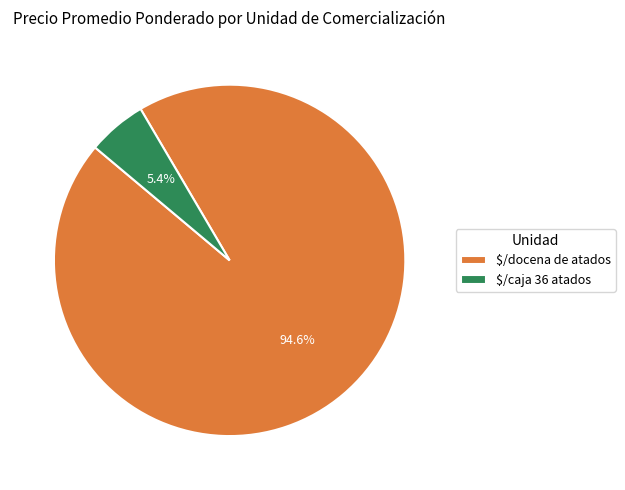

Is there a majority slice in this chart?

Yes